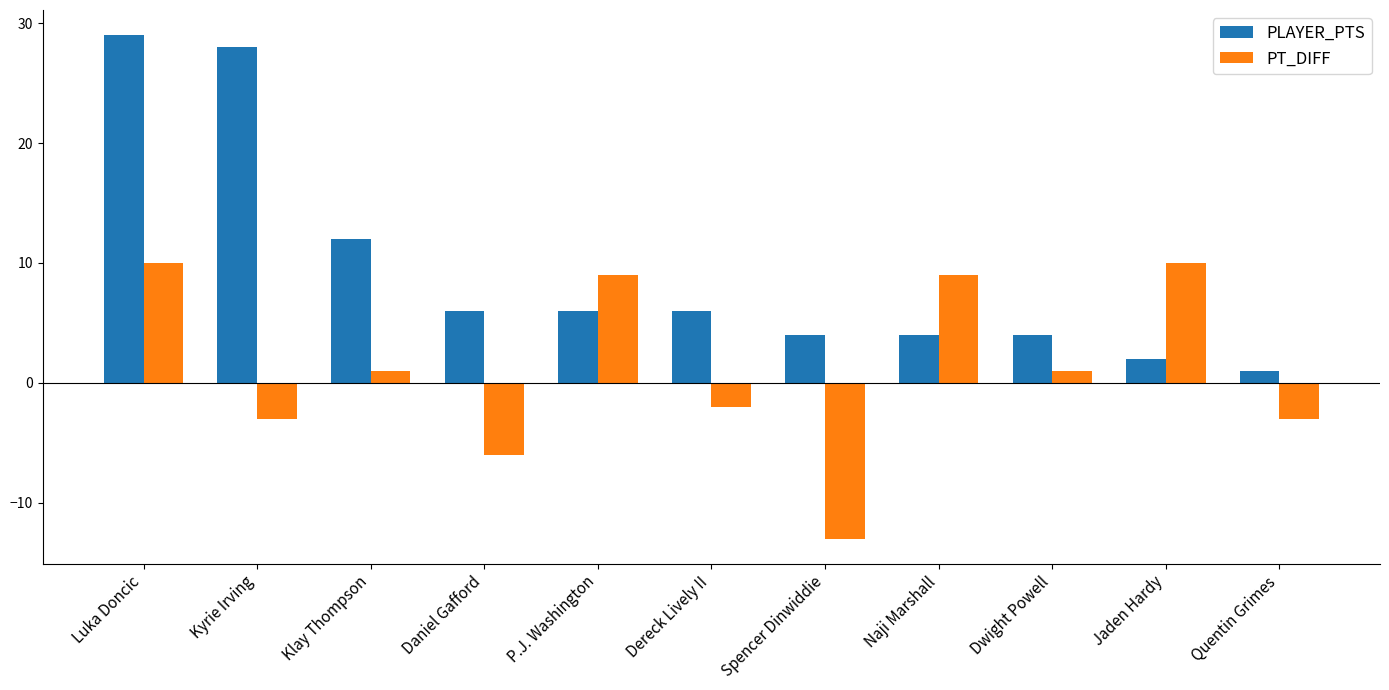

Is the value of PT_DIFF at Daniel Gafford greater than the value of PLAYER_PTS at Klay Thompson?

No